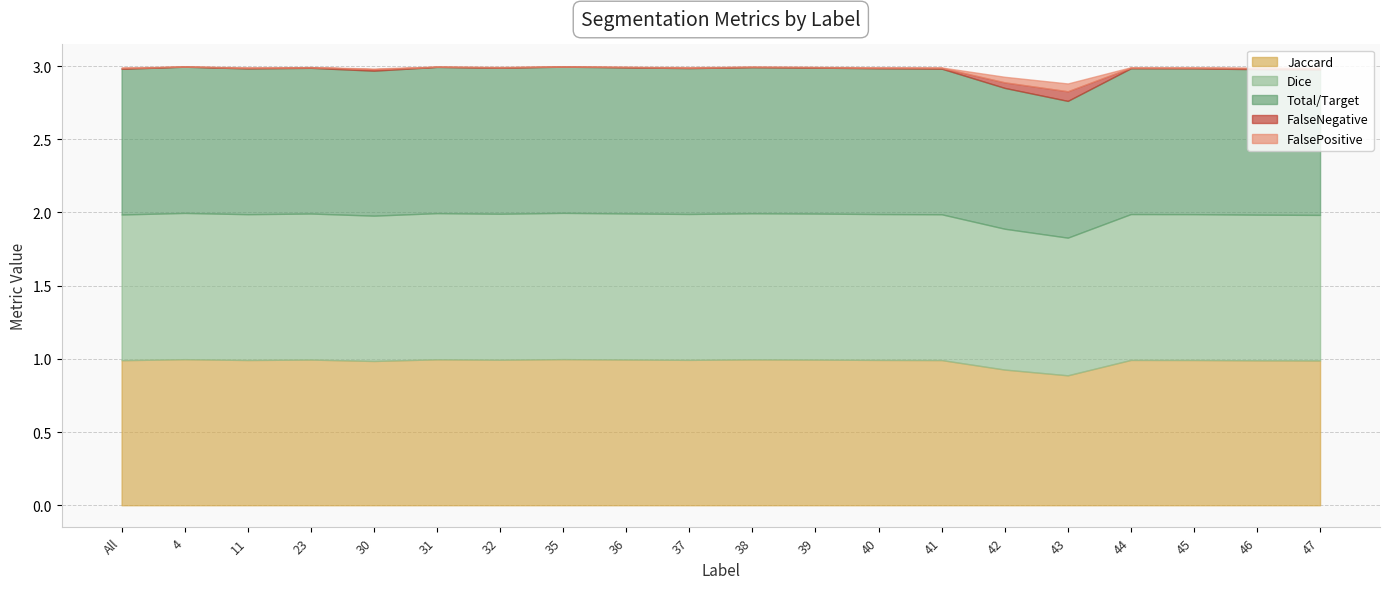

True or false: Jaccard has a value of 0.4 at 43.

False